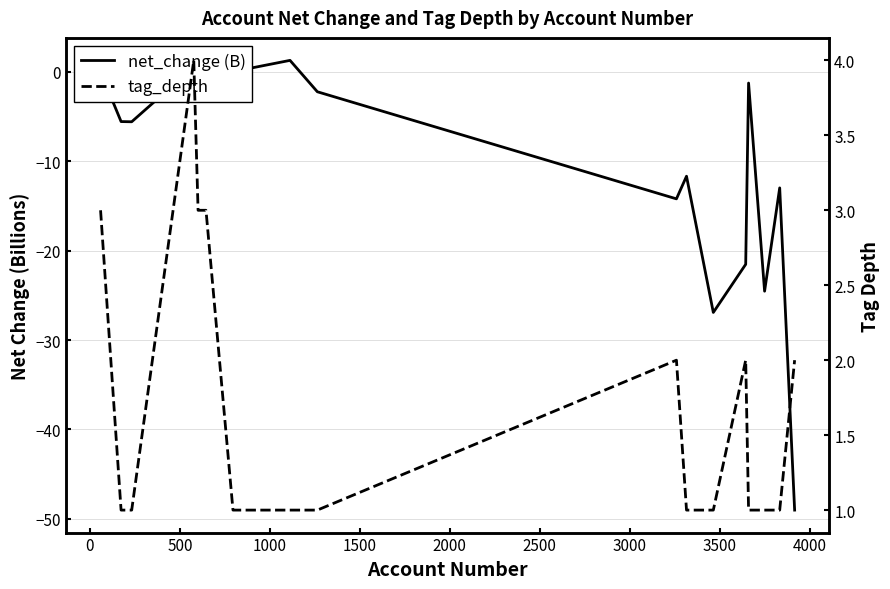

Which series ends up on top after the final intersection of tag_depth and net_change (B)?

tag_depth